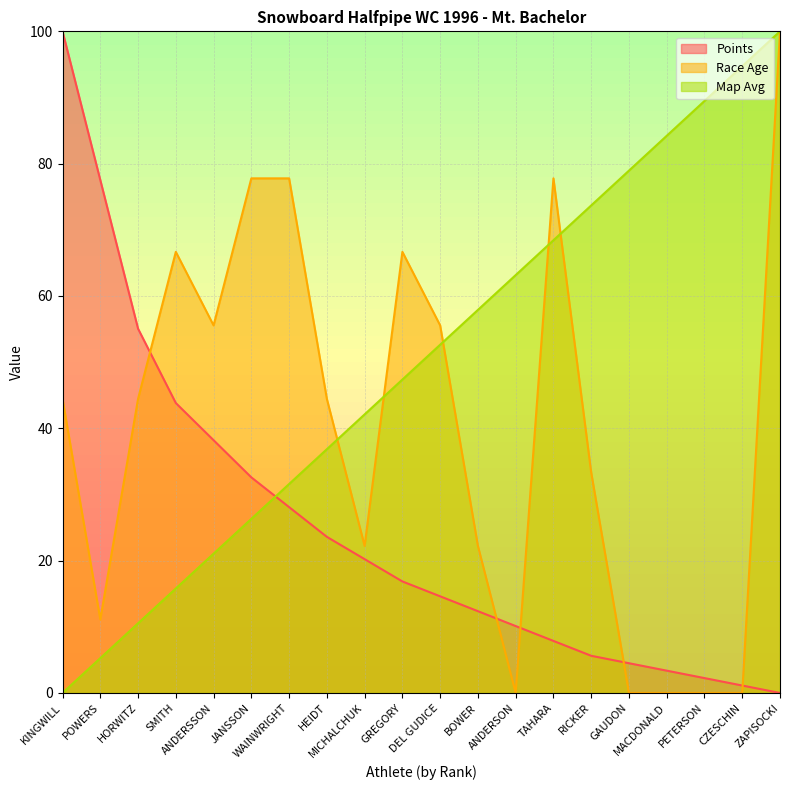

True or false: Race Age has more than 1 interior local peaks.

True